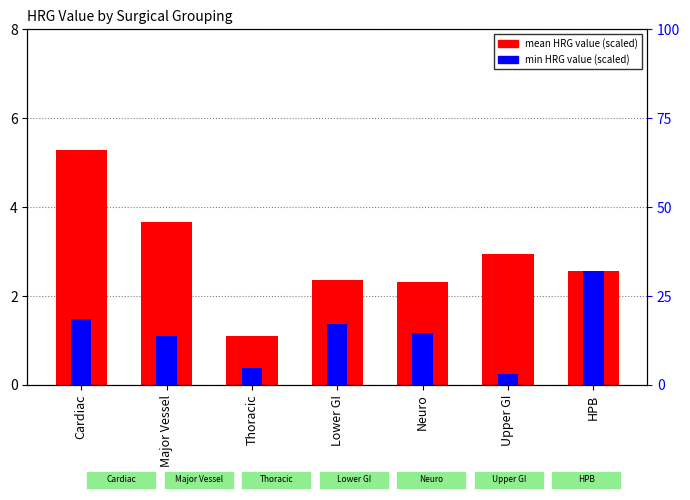

What is the sum of the mean HRG value (scaled) values at Major Vessel and HPB?

6.2